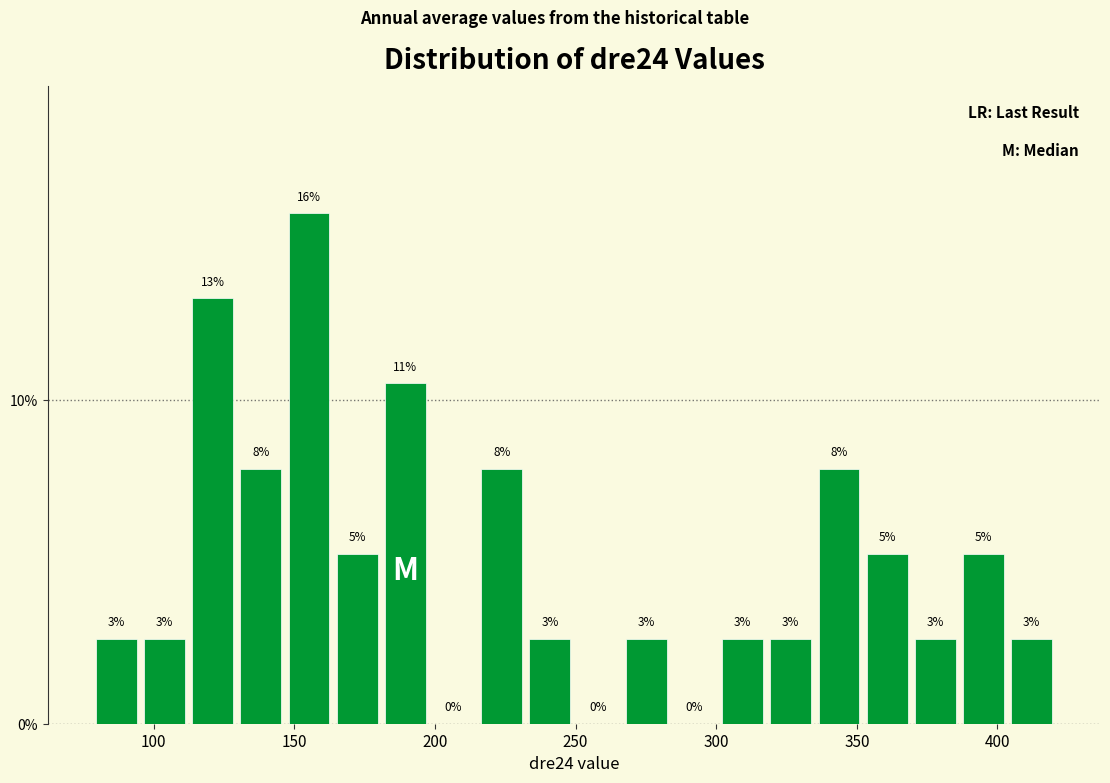

Read against the x-axis, roughly where is the centre of the tallest bar?

155